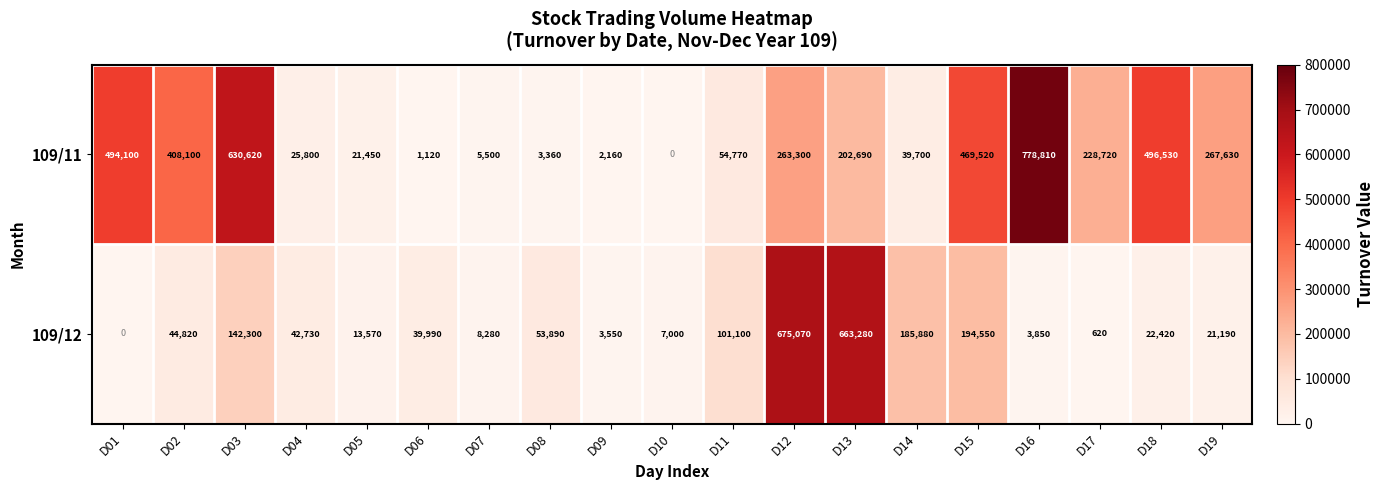

Which category has the highest value across all series?

D16